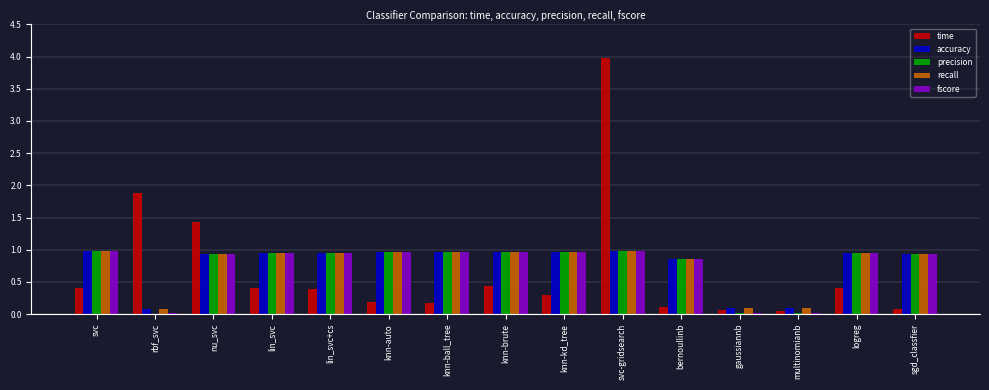

What is the average value of the recall series?

0.8